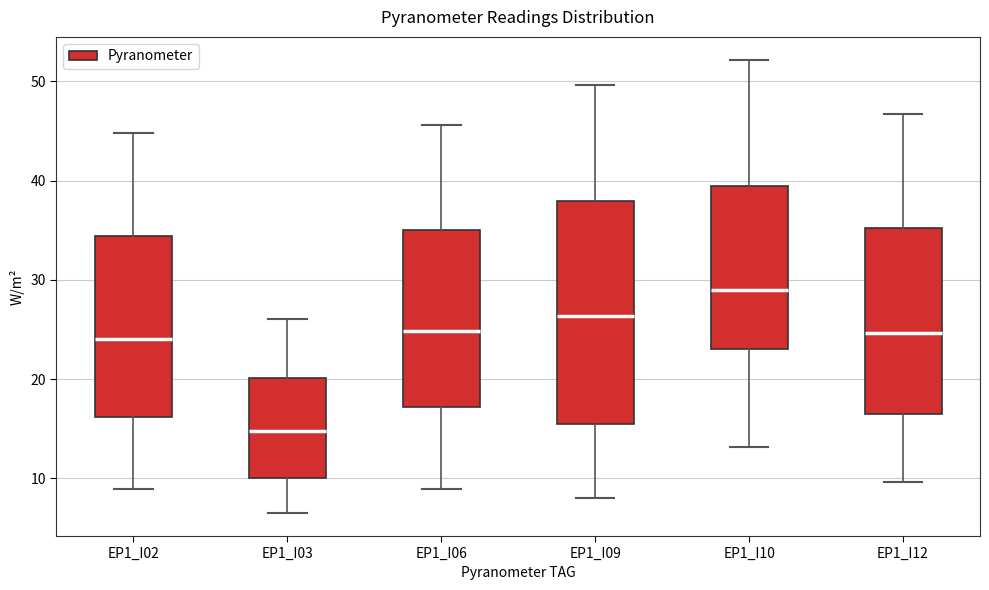

Which box has the highest median line?

EP1_I10